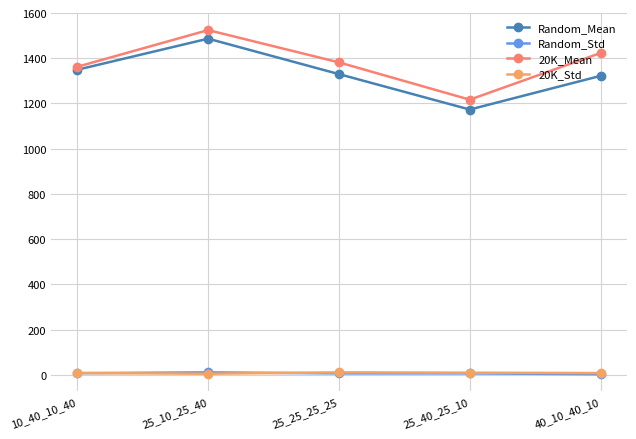

True or false: Random_Mean and 20K_Std cross at least once.

False